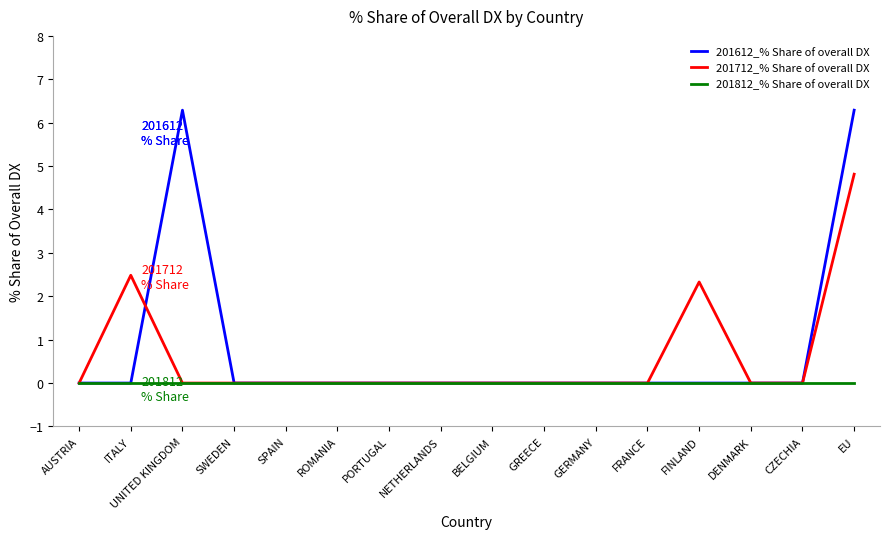

What position from the left is ITALY?

2